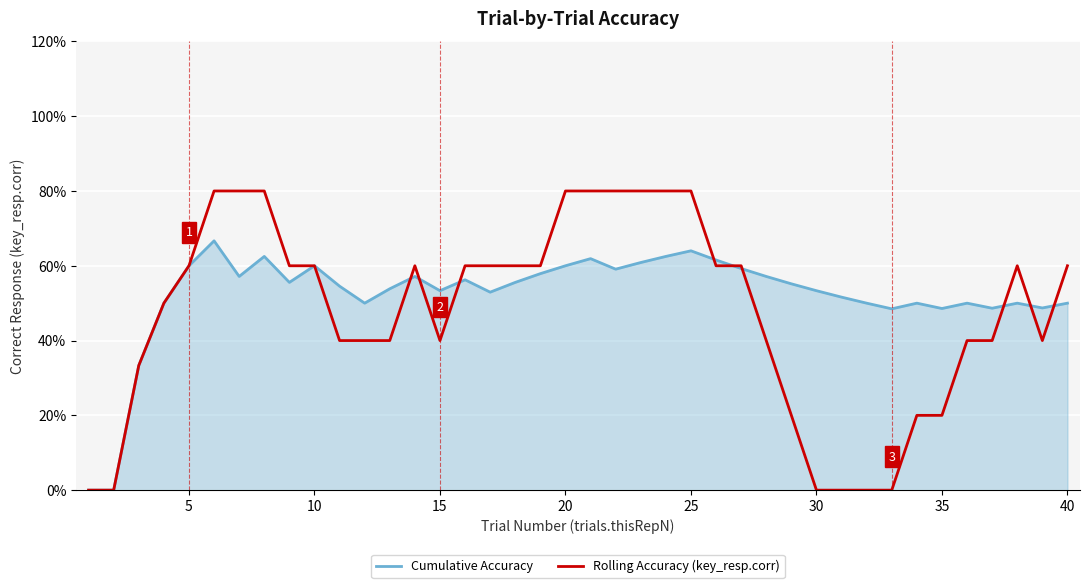

Rank the series by their average value, from lowest to highest.

Rolling Accuracy (key_resp.corr), Cumulative Accuracy